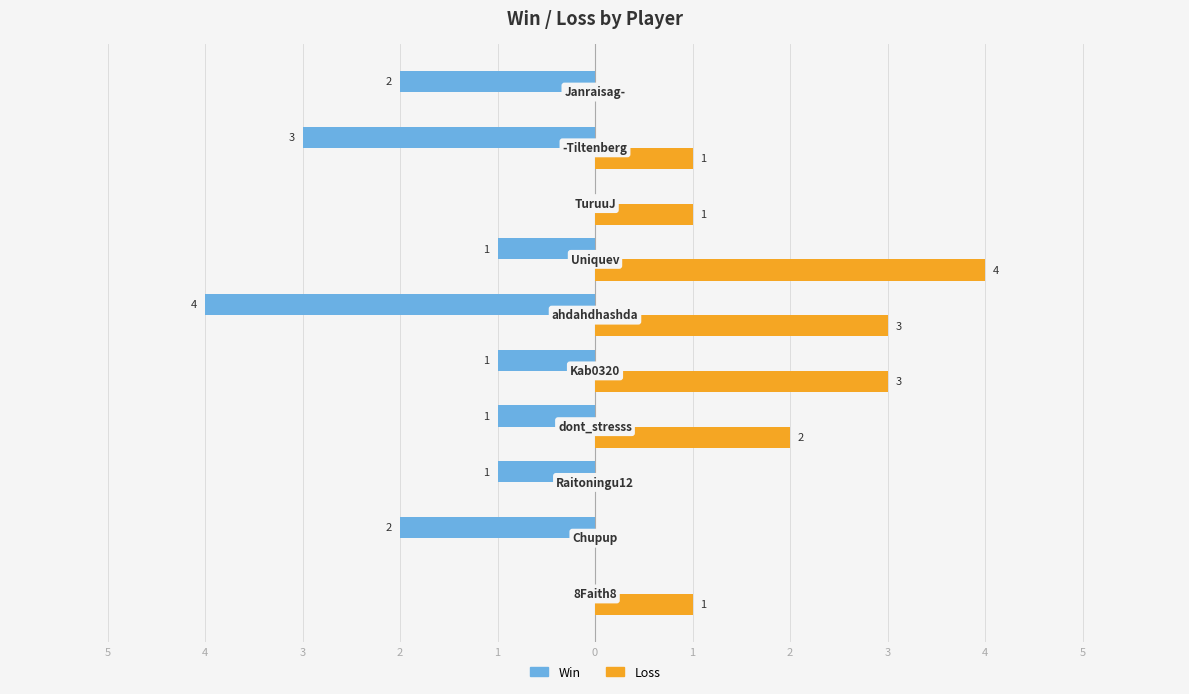

What are all the series names shown in the legend?

Win, Loss